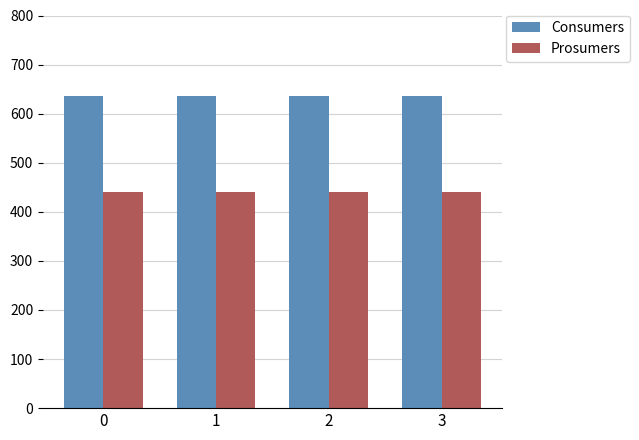

What is the smallest value displayed?

440